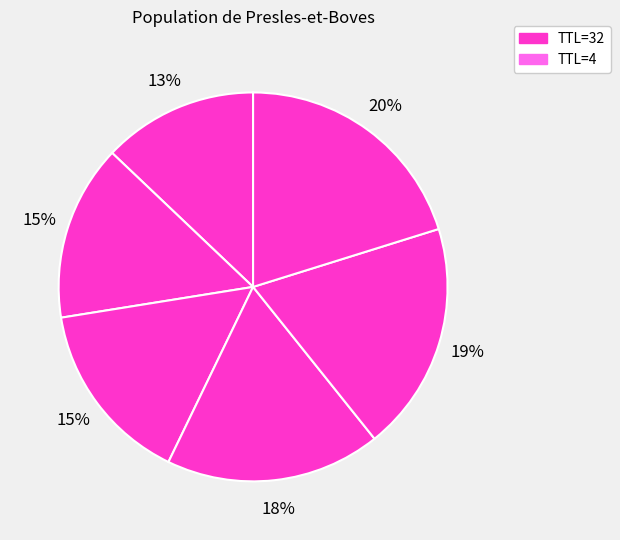

Count the number of slices in the pie.

6